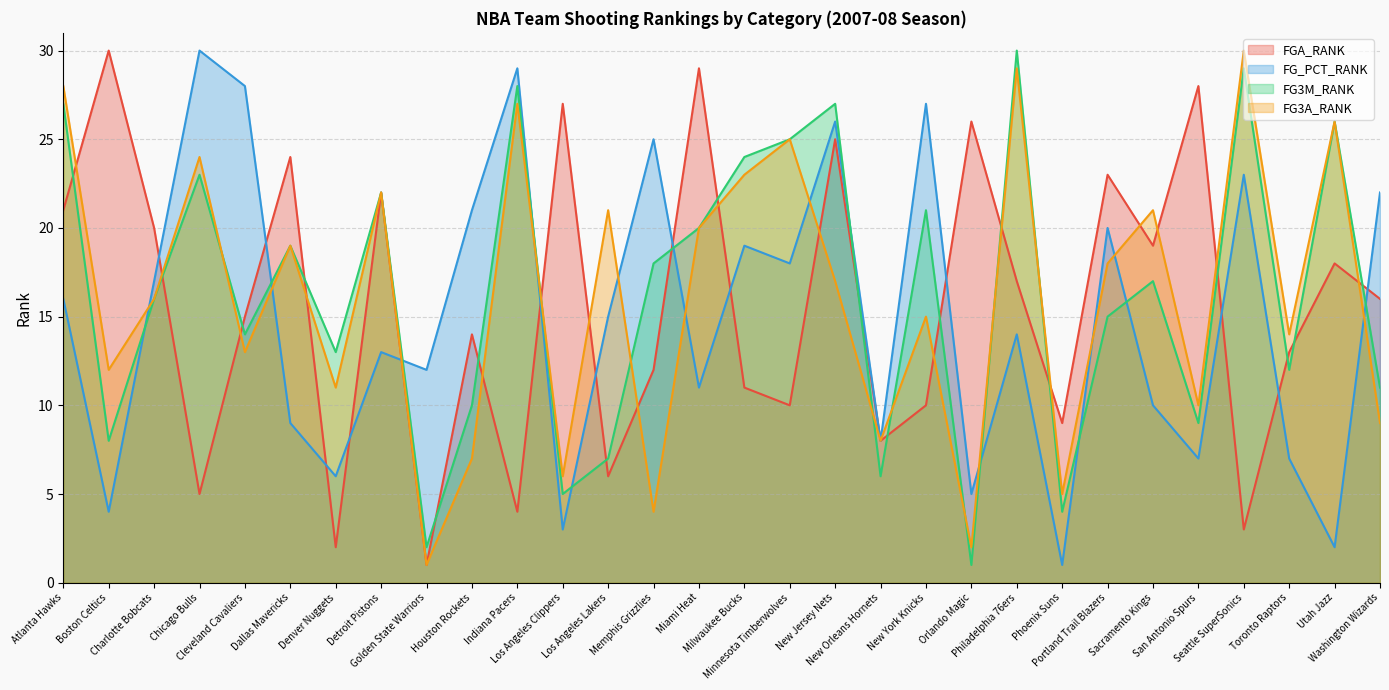

Reading left to right, list all the values displayed in this chart.

FGA_RANK: Atlanta Hawks=21	Boston Celtics=30	Charlotte Bobcats=20	Chicago Bulls=5	Cleveland Cavaliers=15	Dallas Mavericks=24	Denver Nuggets=2	Detroit Pistons=22	Golden State Warriors=1	Houston Rockets=14	Indiana Pacers=4	Los Angeles Clippers=27	Los Angeles Lakers=6	Memphis Grizzlies=12	Miami Heat=29	Milwaukee Bucks=11	Minnesota Timberwolves=10	New Jersey Nets=25	New Orleans Hornets=8	New York Knicks=10	Orlando Magic=26	Philadelphia 76ers=17	Phoenix Suns=9	Portland Trail Blazers=23	Sacramento Kings=19	San Antonio Spurs=28	Seattle SuperSonics=3	Toronto Raptors=13	Utah Jazz=18	Washington Wizards=16
FG_PCT_RANK: Atlanta Hawks=16	Boston Celtics=4	Charlotte Bobcats=17	Chicago Bulls=30	Cleveland Cavaliers=28	Dallas Mavericks=9	Denver Nuggets=6	Detroit Pistons=13	Golden State Warriors=12	Houston Rockets=21	Indiana Pacers=29	Los Angeles Clippers=3	Los Angeles Lakers=15	Memphis Grizzlies=25	Miami Heat=11	Milwaukee Bucks=19	Minnesota Timberwolves=18	New Jersey Nets=26	New Orleans Hornets=8	New York Knicks=27	Orlando Magic=5	Philadelphia 76ers=14	Phoenix Suns=1	Portland Trail Blazers=20	Sacramento Kings=10	San Antonio Spurs=7	Seattle SuperSonics=23	Toronto Raptors=7	Utah Jazz=2	Washington Wizards=22
FG3M_RANK: Atlanta Hawks=27	Boston Celtics=8	Charlotte Bobcats=16	Chicago Bulls=23	Cleveland Cavaliers=14	Dallas Mavericks=19	Denver Nuggets=13	Detroit Pistons=22	Golden State Warriors=2	Houston Rockets=10	Indiana Pacers=28	Los Angeles Clippers=5	Los Angeles Lakers=7	Memphis Grizzlies=18	Miami Heat=20	Milwaukee Bucks=24	Minnesota Timberwolves=25	New Jersey Nets=27	New Orleans Hornets=6	New York Knicks=21	Orlando Magic=1	Philadelphia 76ers=30	Phoenix Suns=4	Portland Trail Blazers=15	Sacramento Kings=17	San Antonio Spurs=9	Seattle SuperSonics=29	Toronto Raptors=12	Utah Jazz=26	Washington Wizards=11
FG3A_RANK: Atlanta Hawks=28	Boston Celtics=12	Charlotte Bobcats=16	Chicago Bulls=24	Cleveland Cavaliers=13	Dallas Mavericks=19	Denver Nuggets=11	Detroit Pistons=22	Golden State Warriors=1	Houston Rockets=7	Indiana Pacers=27	Los Angeles Clippers=6	Los Angeles Lakers=21	Memphis Grizzlies=4	Miami Heat=20	Milwaukee Bucks=23	Minnesota Timberwolves=25	New Jersey Nets=17	New Orleans Hornets=8	New York Knicks=15	Orlando Magic=2	Philadelphia 76ers=29	Phoenix Suns=5	Portland Trail Blazers=18	Sacramento Kings=21	San Antonio Spurs=10	Seattle SuperSonics=30	Toronto Raptors=14	Utah Jazz=26	Washington Wizards=9